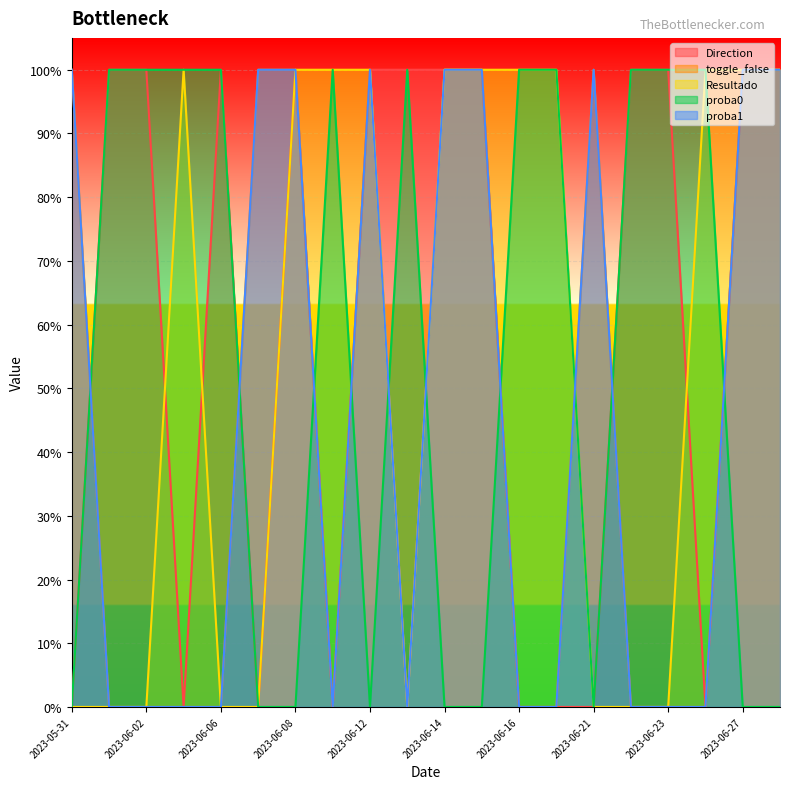

At how many categories does at least one series exceed 0?

20